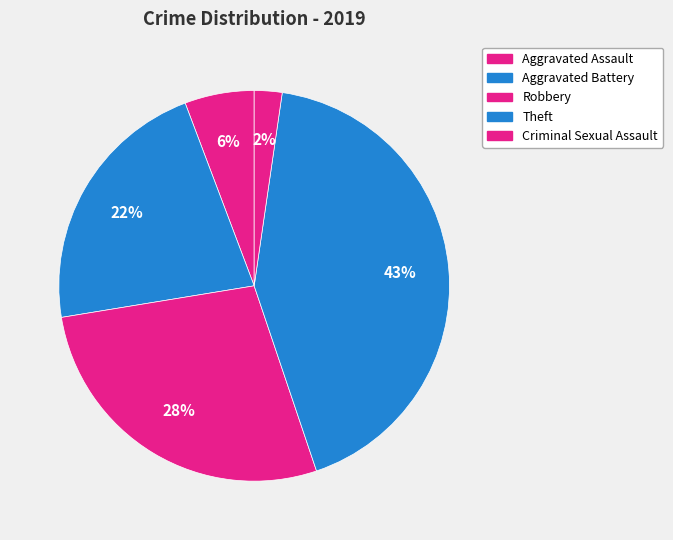

How many segments does this pie chart have?

5